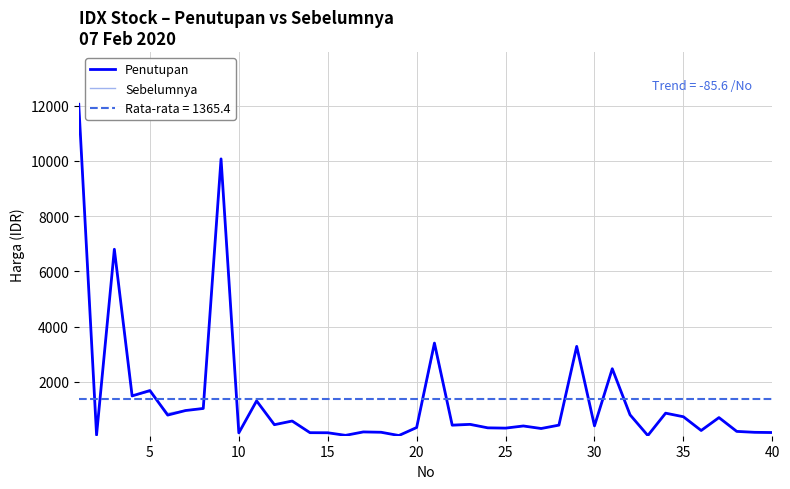

True or false: Sebelumnya has more than 2 interior local peaks.

True